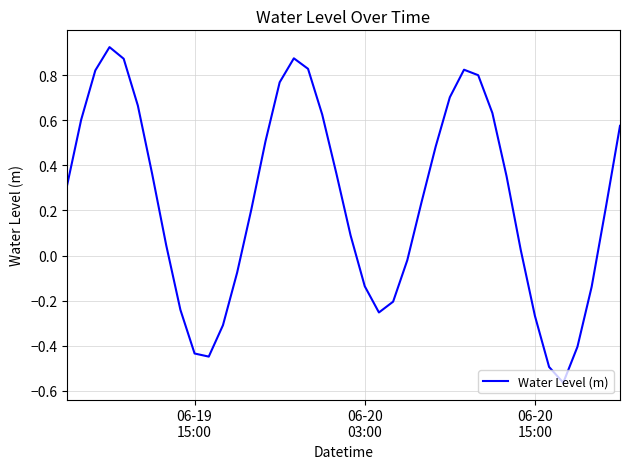

What is the difference between the maximum and minimum values?

1.5